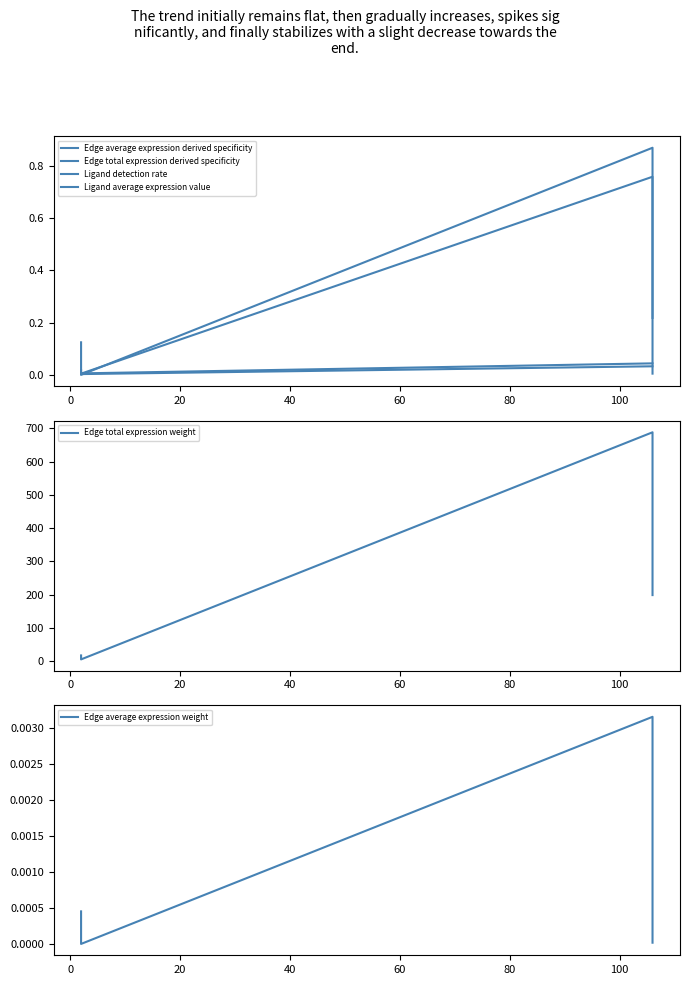

Count the number of data series in this chart.

6